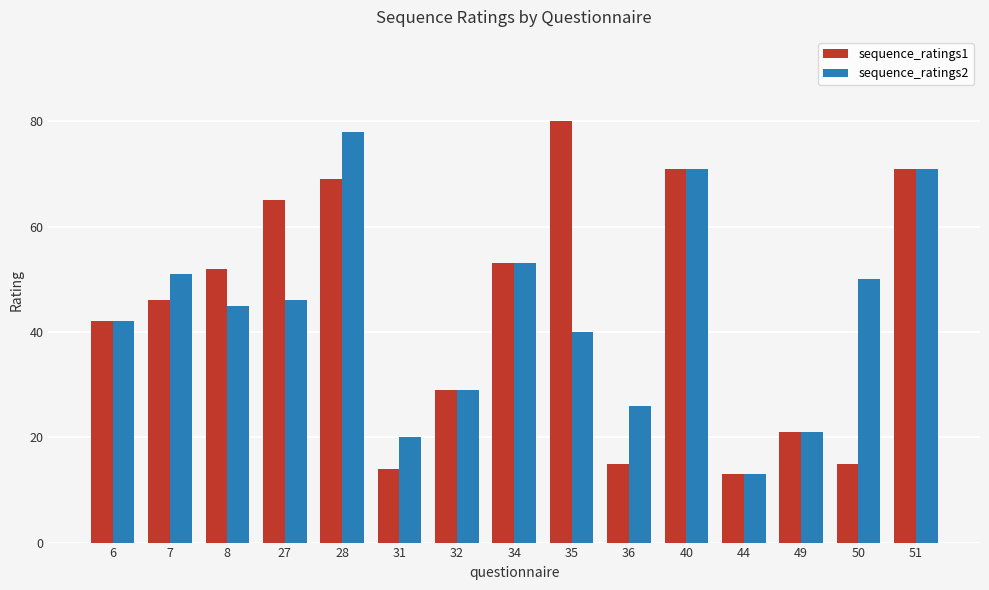

What is the value of the sequence_ratings1 bar at the 4th from the left?

65